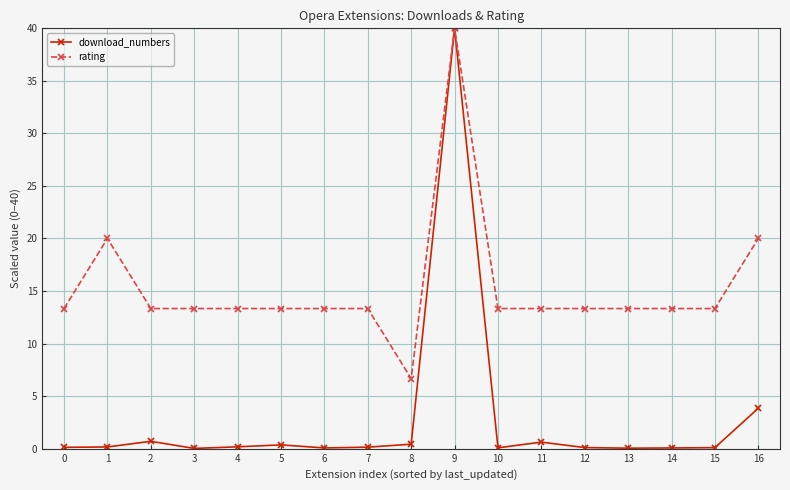

What is the maximum value for download_numbers?

40.0